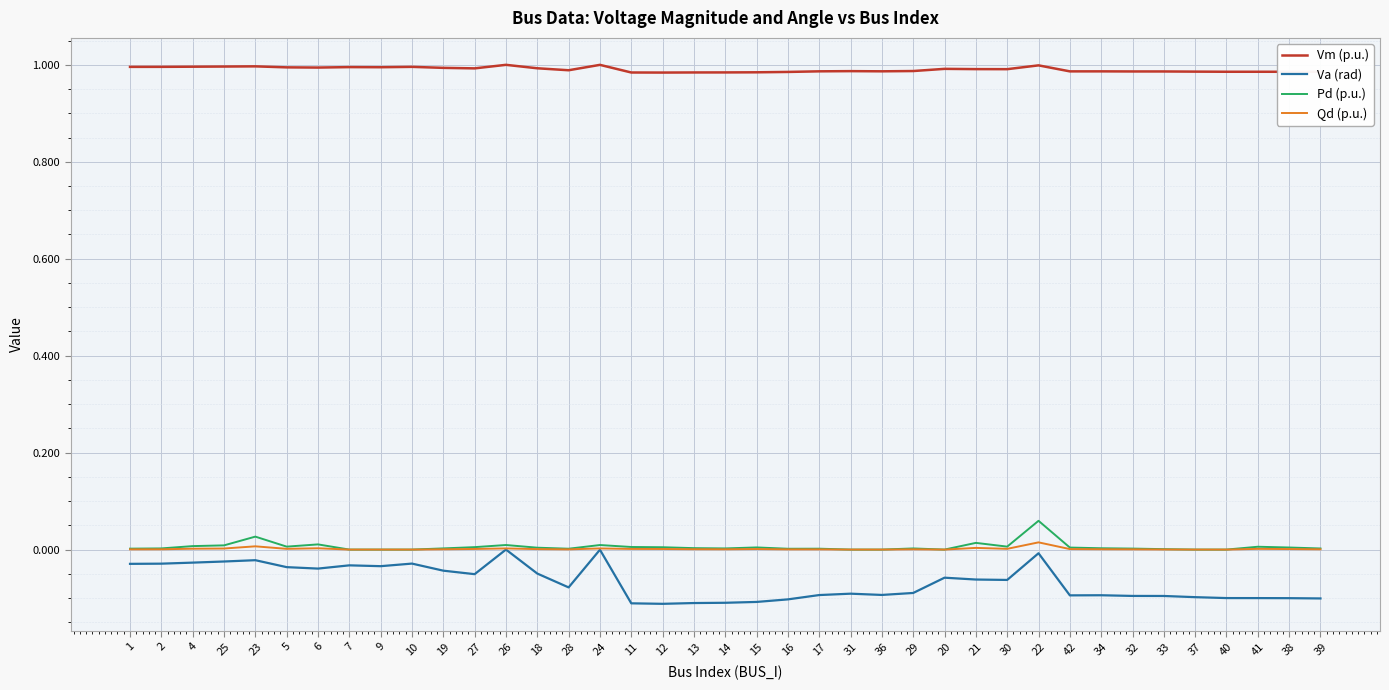

Is the value of Pd (p.u.) at 9 greater than the value of Va (rad) at 27?

Yes